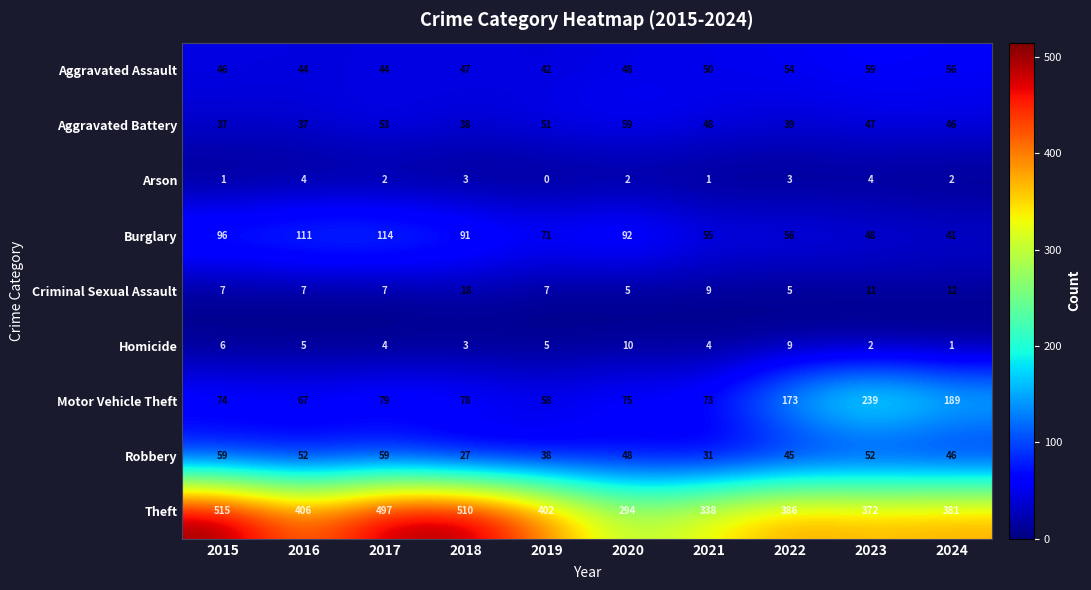

List the labels in order of Motor Vehicle Theft value, smallest first.

2019, 2016, 2021, 2015, 2020, 2018, 2017, 2022, 2024, 2023